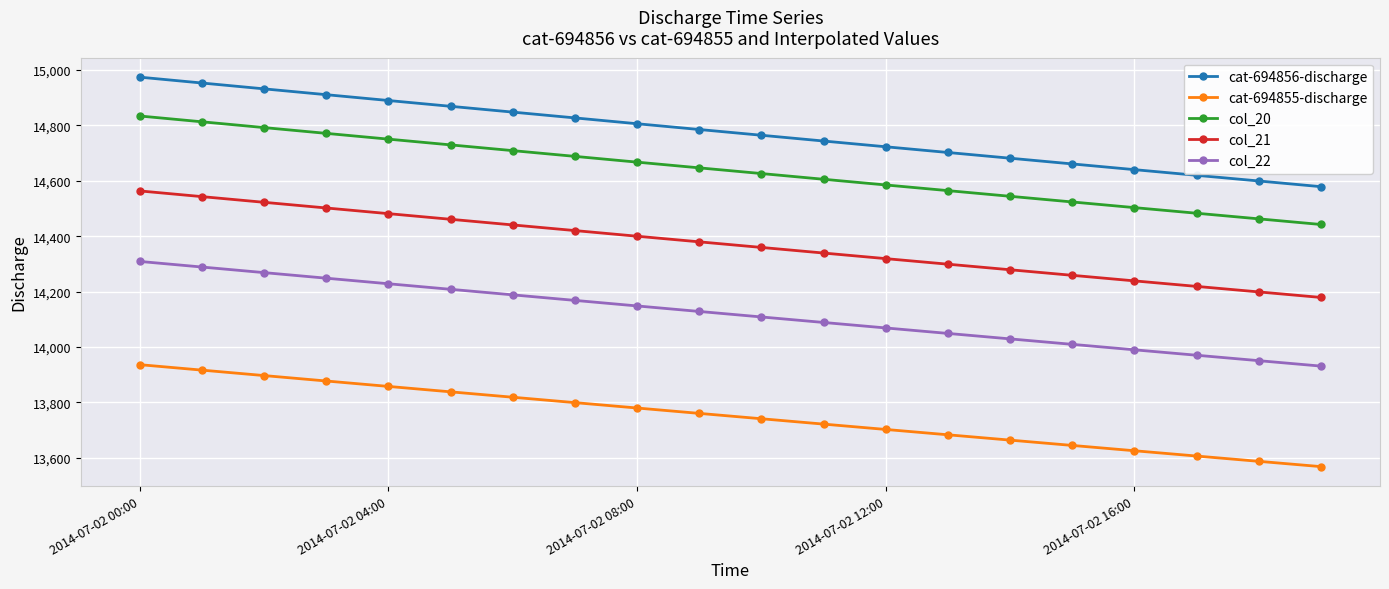

Which series has the largest range (max minus min)?

cat-694856-discharge